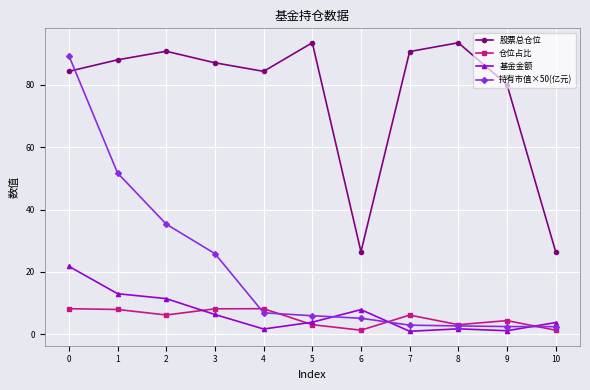

True or false: 仓位占比 and 股票总仓位 cross at least once.

False